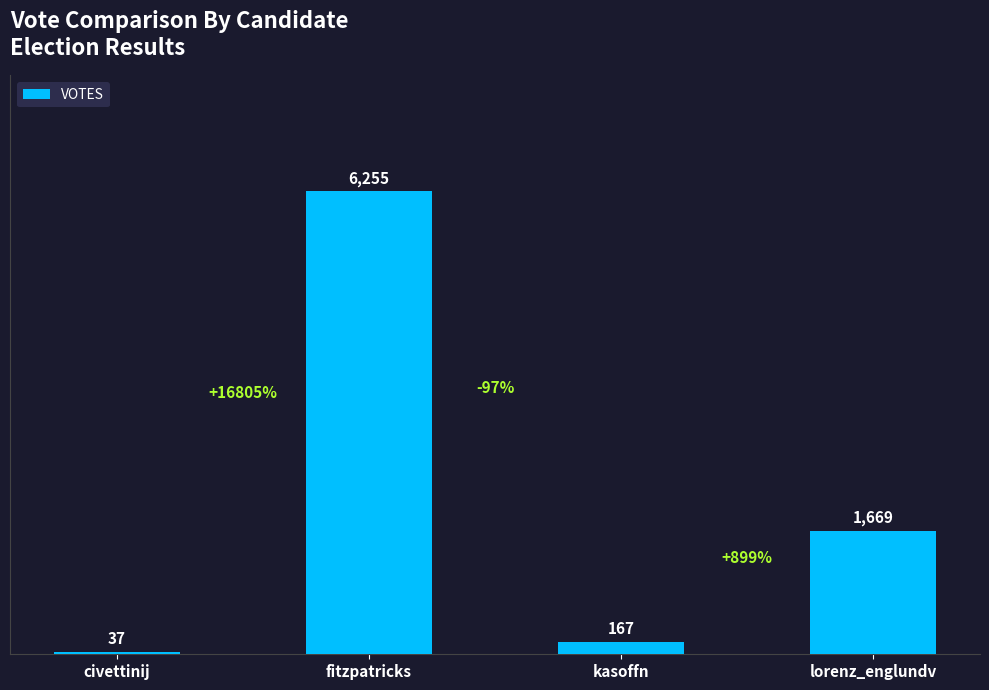

At which label is the value closest to 3146?

lorenz_englundv